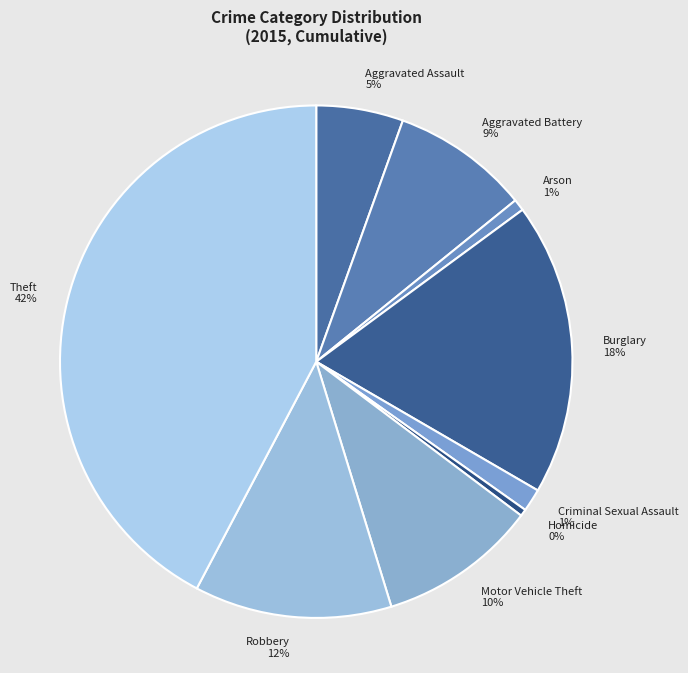

Count the number of slices in the pie.

9